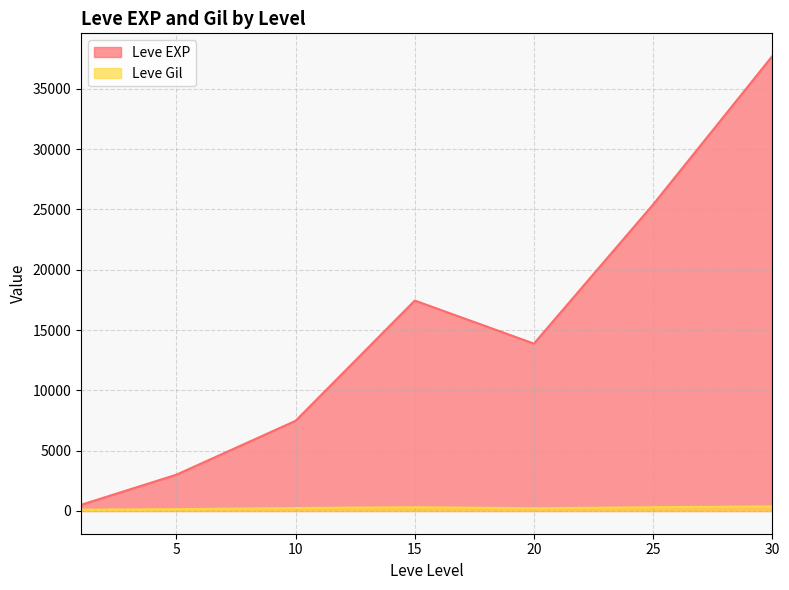

Between 5 and 30, which series saw the biggest shift?

Leve EXP